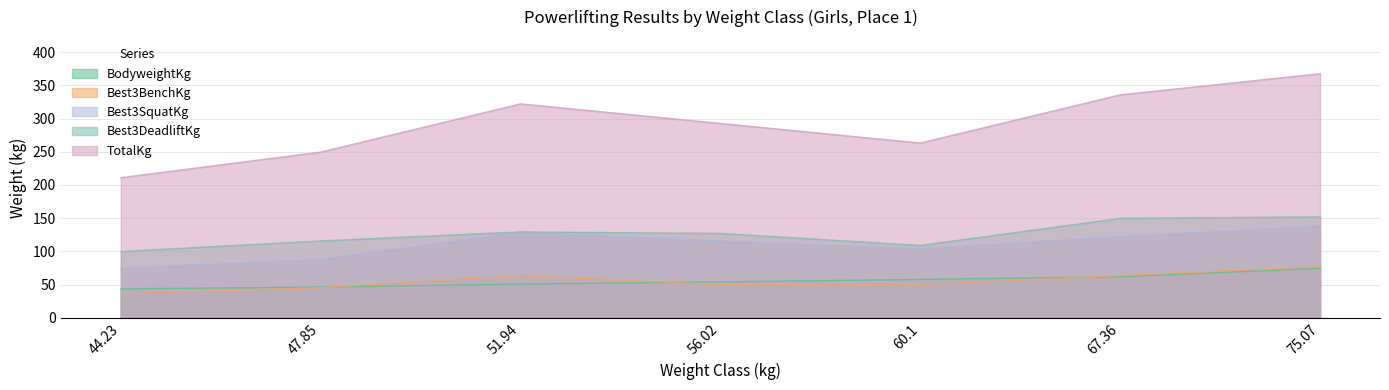

What is the sum of all BodyweightKg values?

388.8